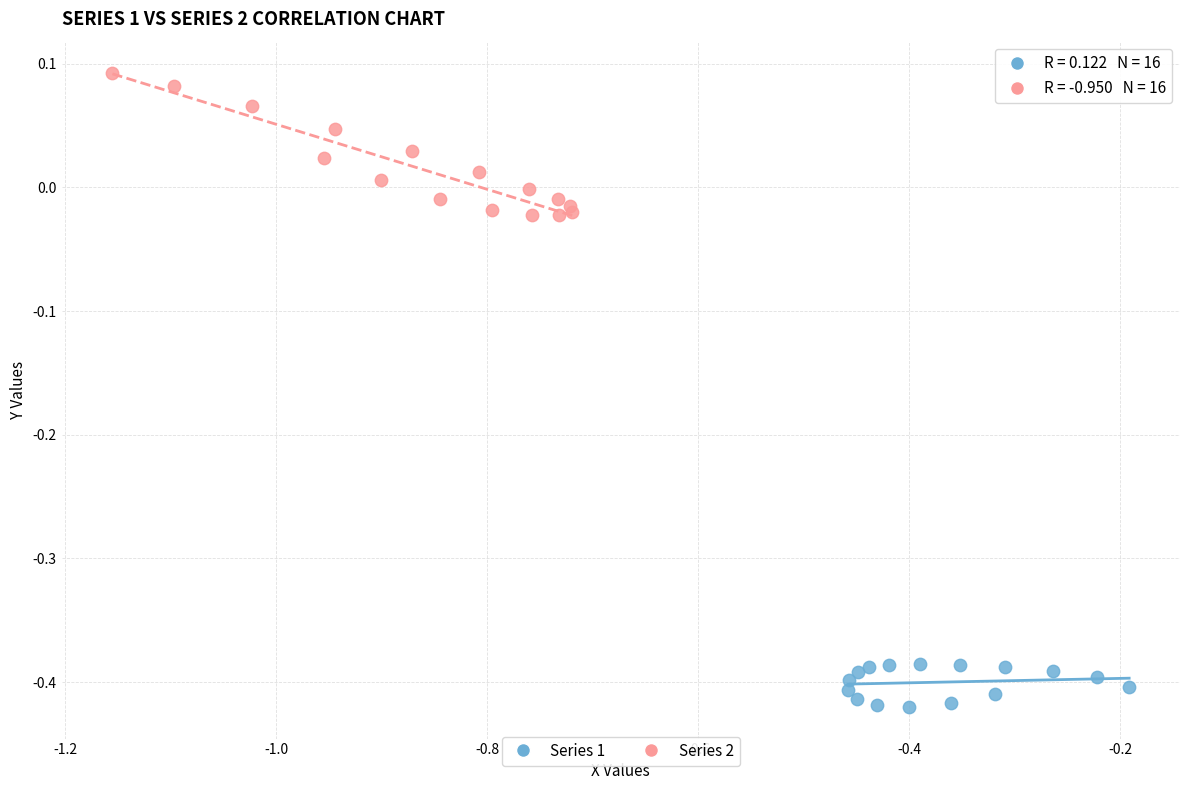

Which series has the widest spread of Y values?

Series 2